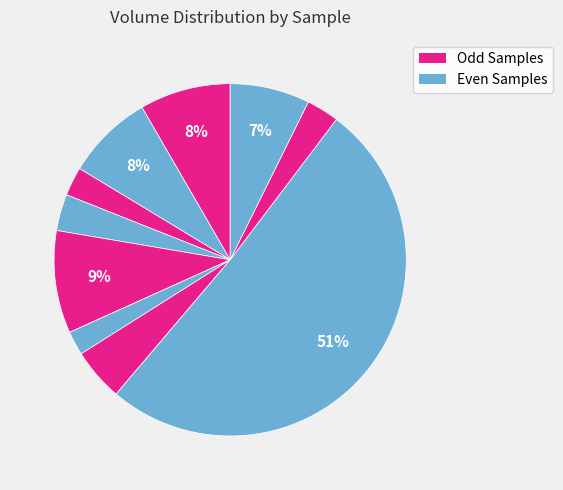

To the nearest percent, what is the average slice percentage?

10%